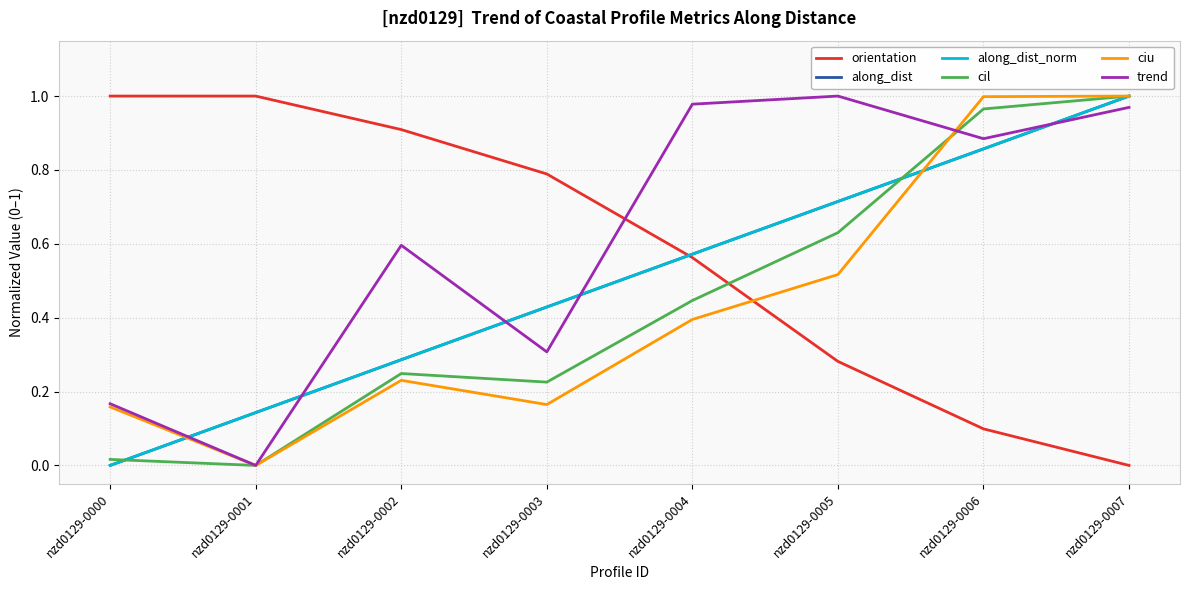

The value of along_dist at nzd0129-0003 is 0.4. True or false?

True